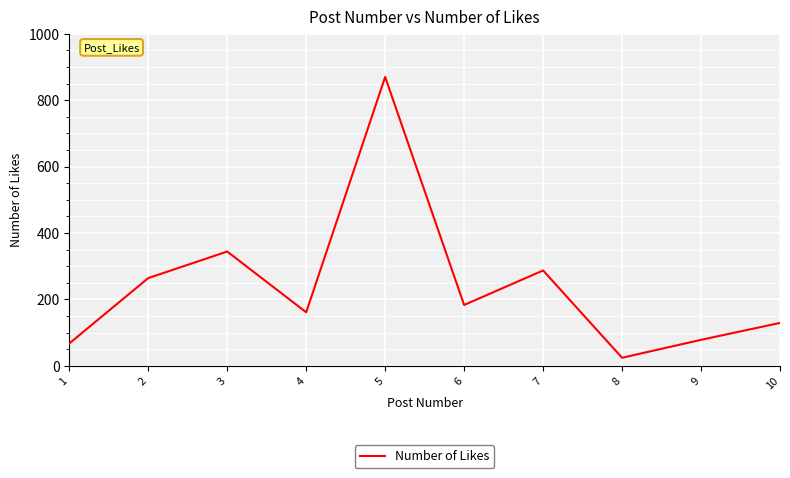

What is the minimum value shown in the chart?

24